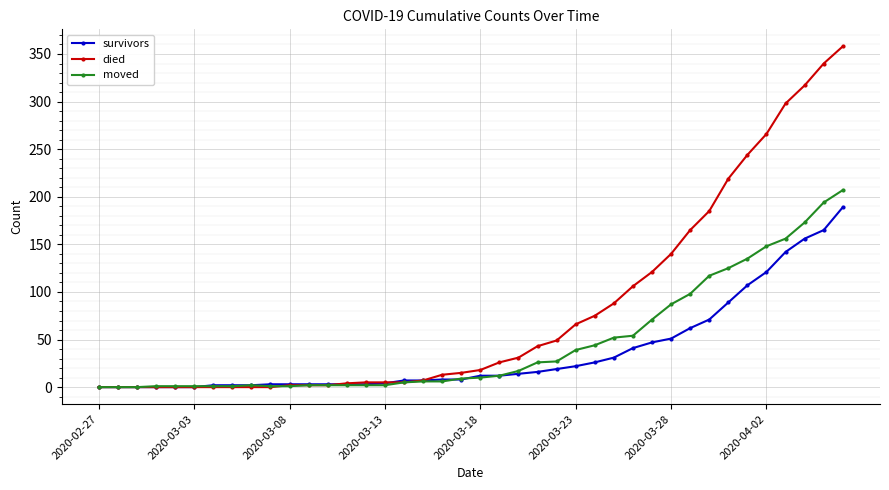

What is the maximum value for survivors?

189